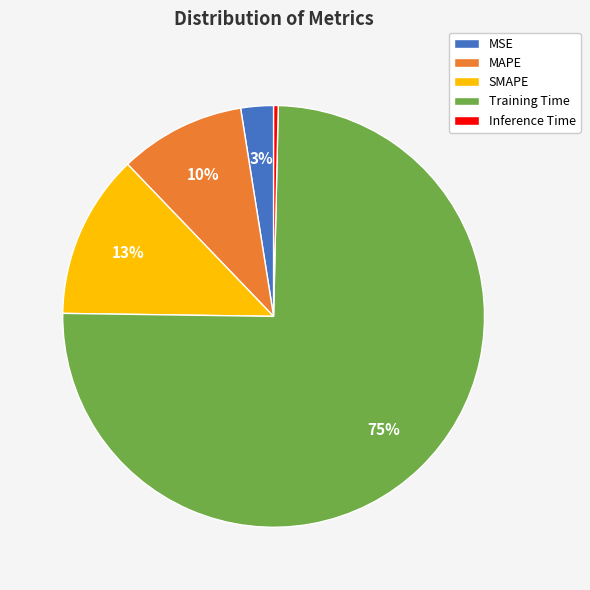

What percentage is the MSE slice, to the nearest percent?

3%